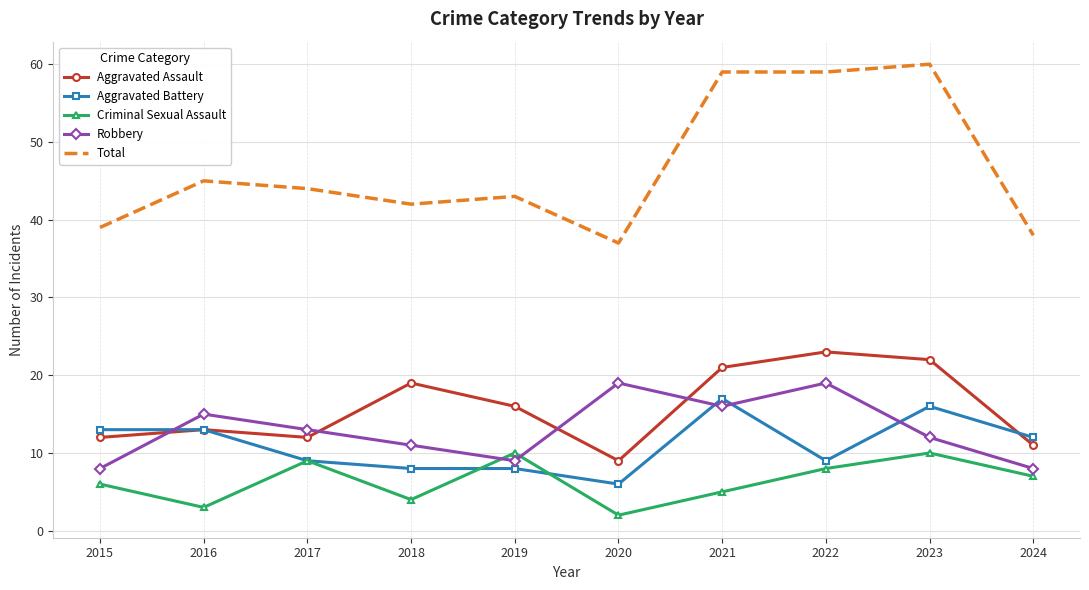

In Criminal Sexual Assault, how many points are higher than both neighbors (excluding endpoints)?

3